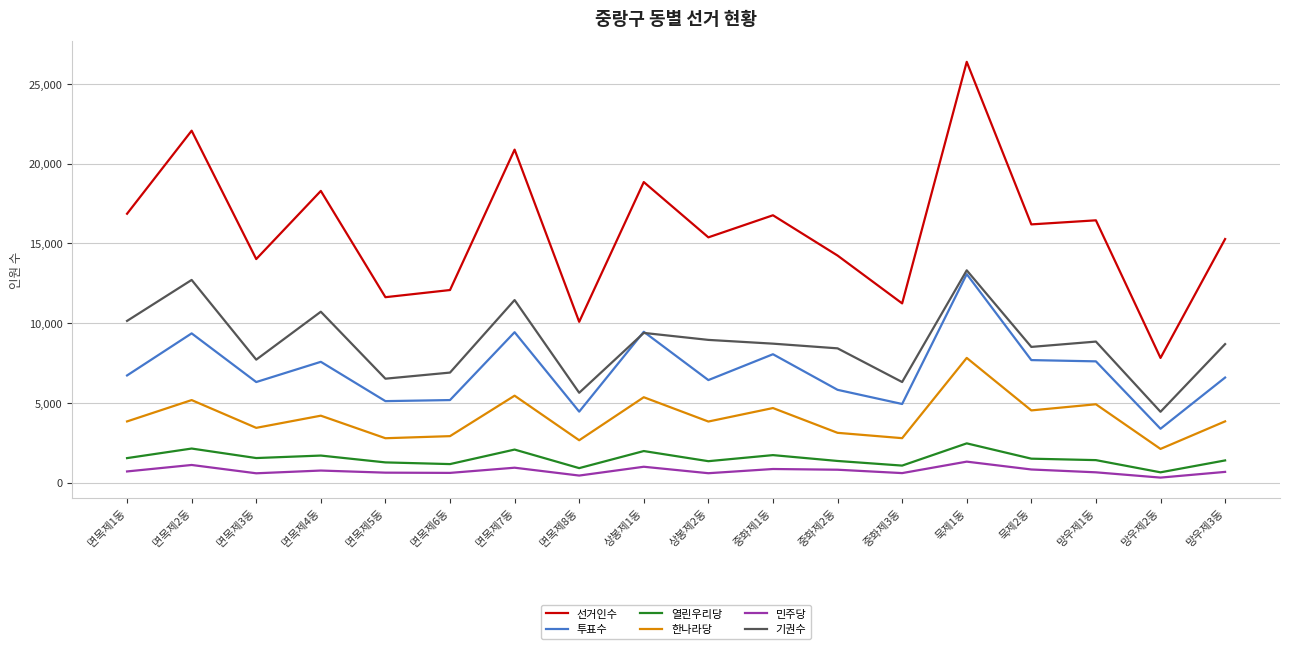

Is the value of 투표수 at 면목제8동 greater than the value of 민주당 at 면목제3동?

Yes